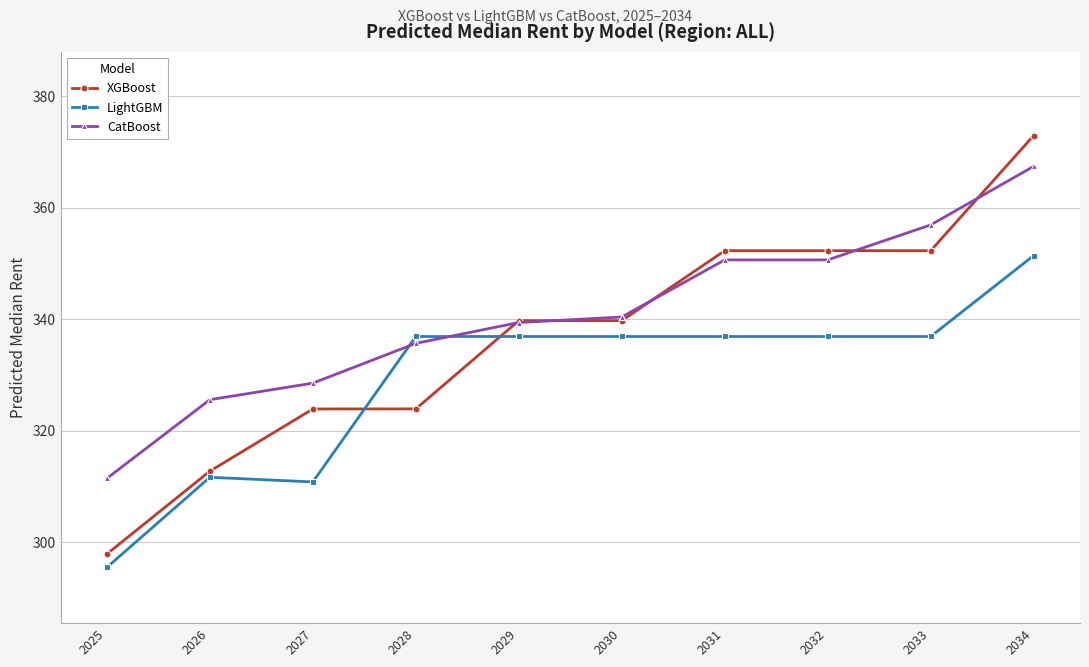

Is the value of XGBoost at 2030 greater than the value of CatBoost at 2026?

Yes